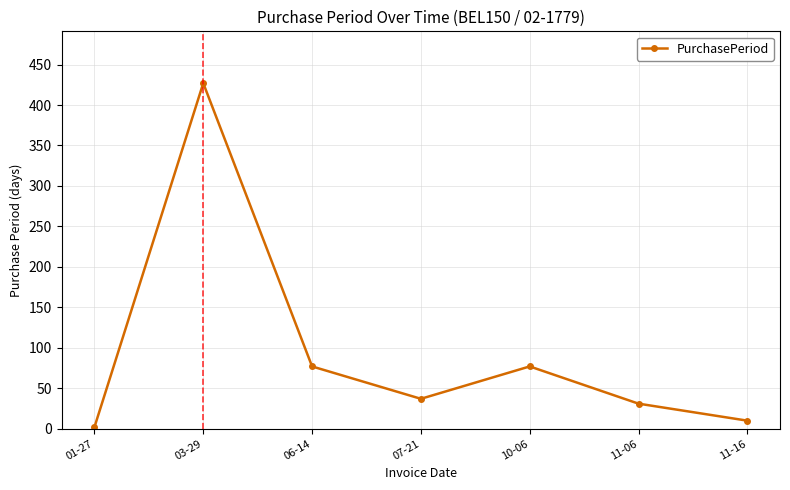

Which category has the highest value across all series?

03-29